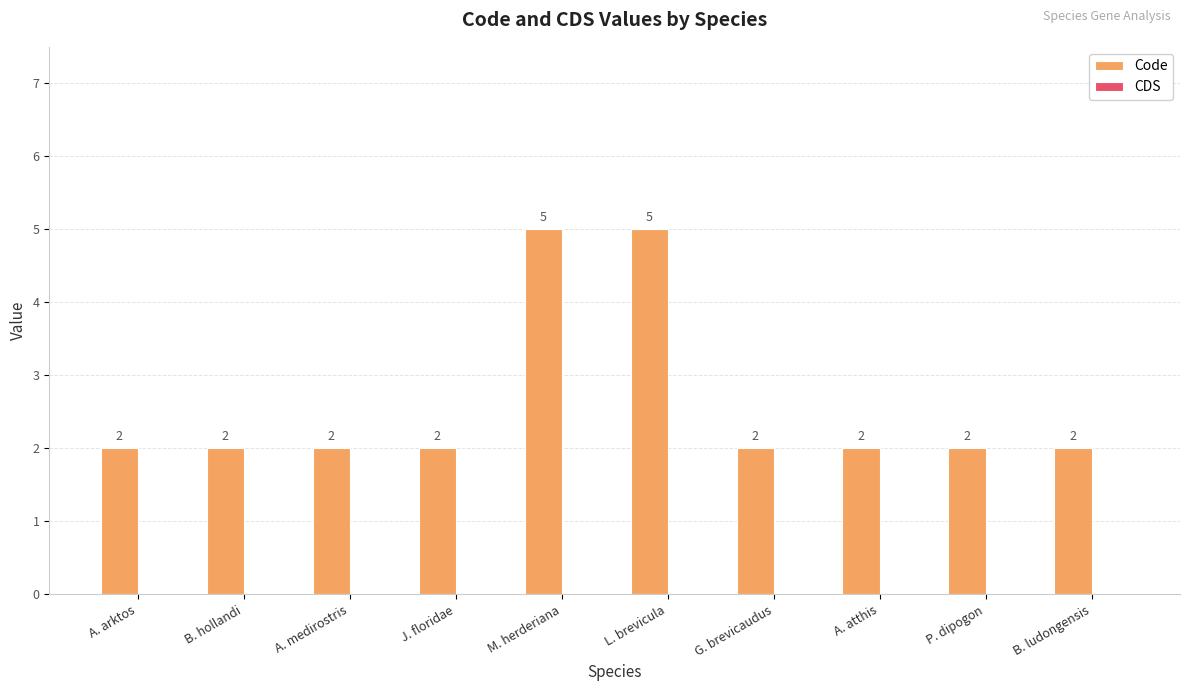

What is the greatest value displayed?

5